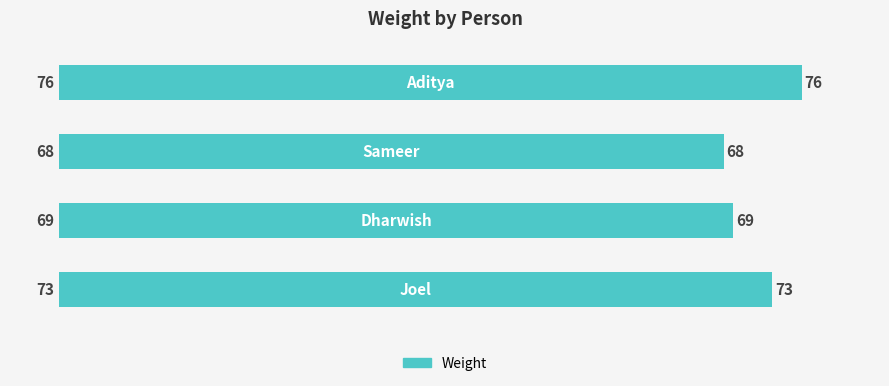

What is the difference between the second highest and minimum values?

5